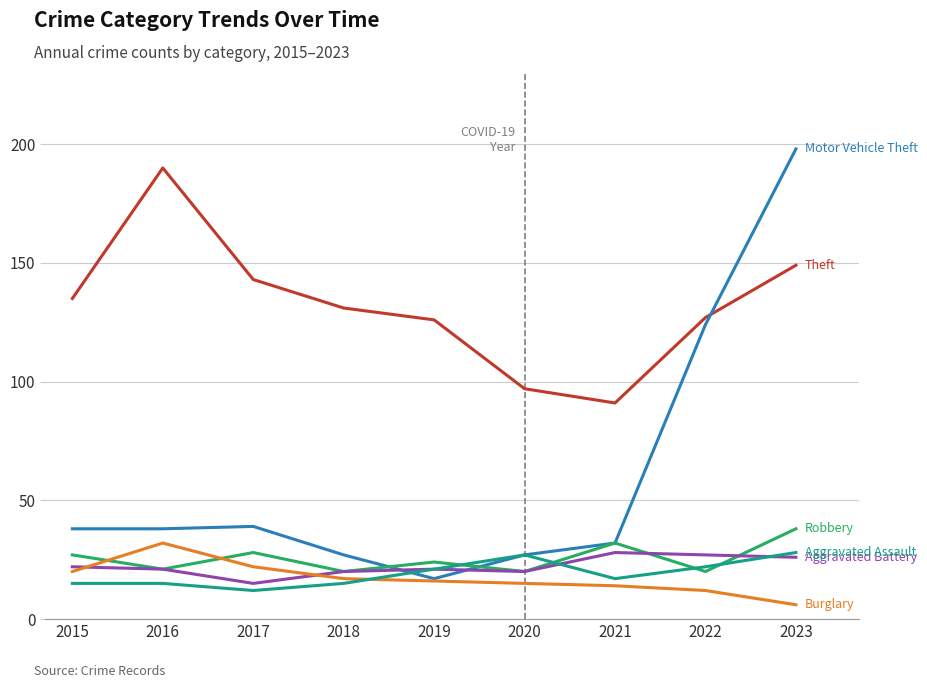

What is the total value across all series at 2017?

259